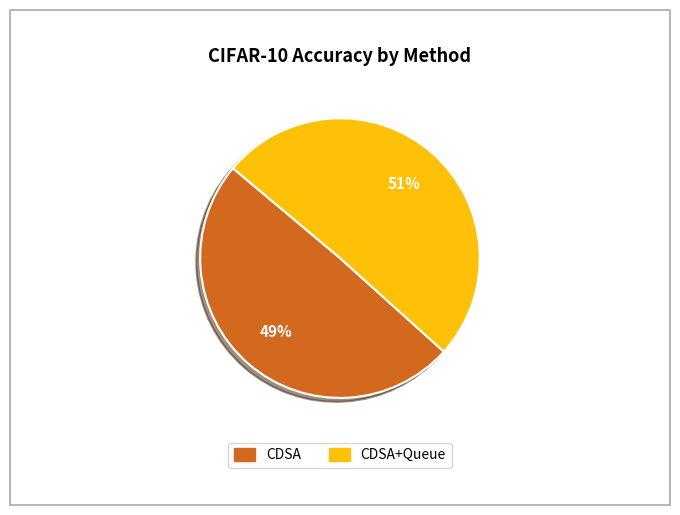

How many segments does this pie chart have?

2